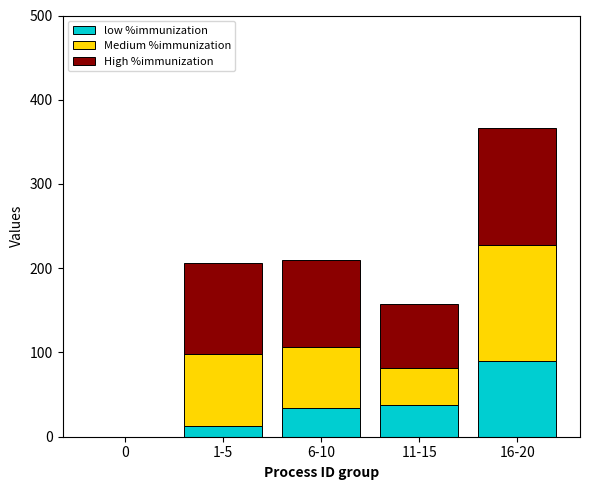

Is it true that low %immunization equals 38 at 11-15?

True